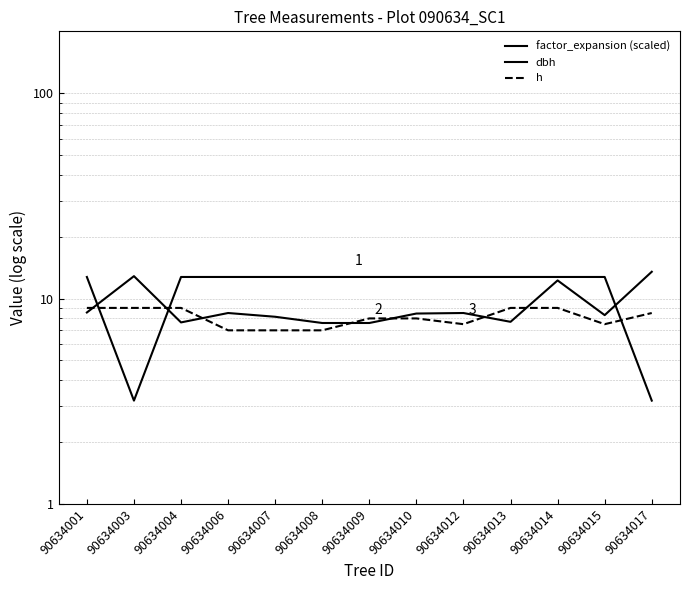

At which label does h reach its peak?

90634001